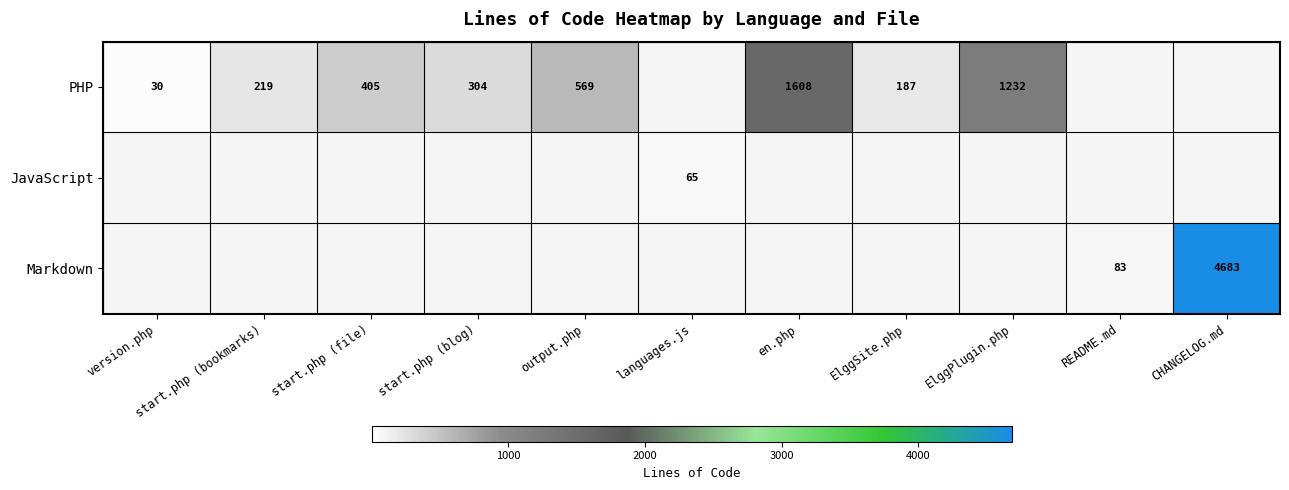

The value of JavaScript at languages.js is 102.2. True or false?

False